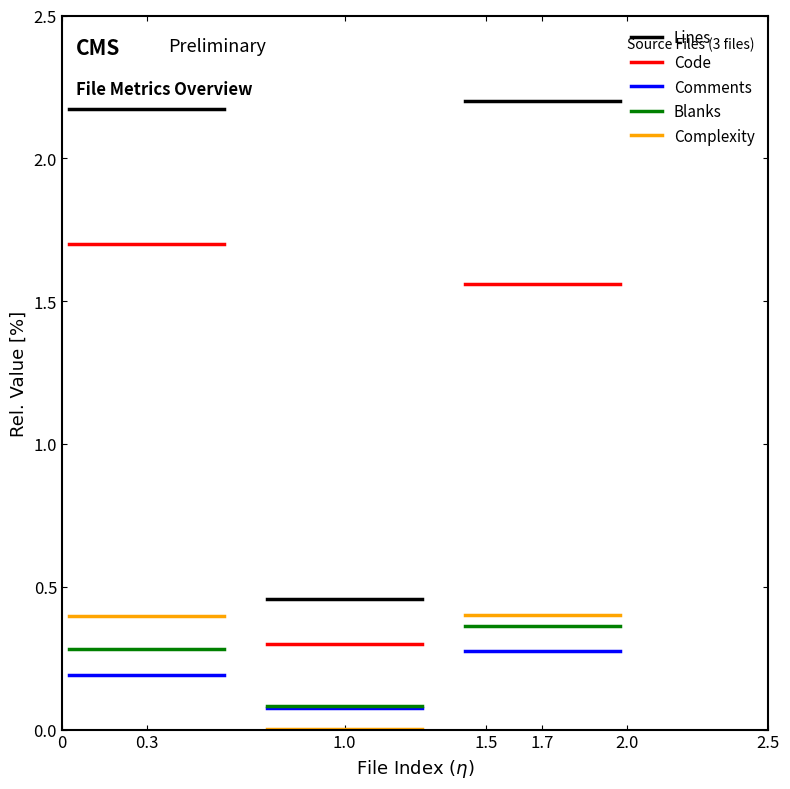

What is the sum of the Lines values at 0 and 0.3?

4.3